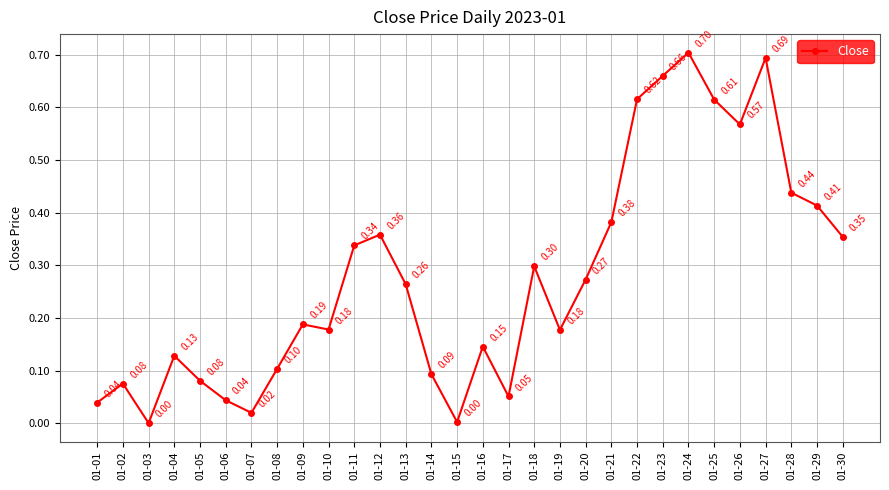

True or false: the data shows 0.1 at 01-17.

True